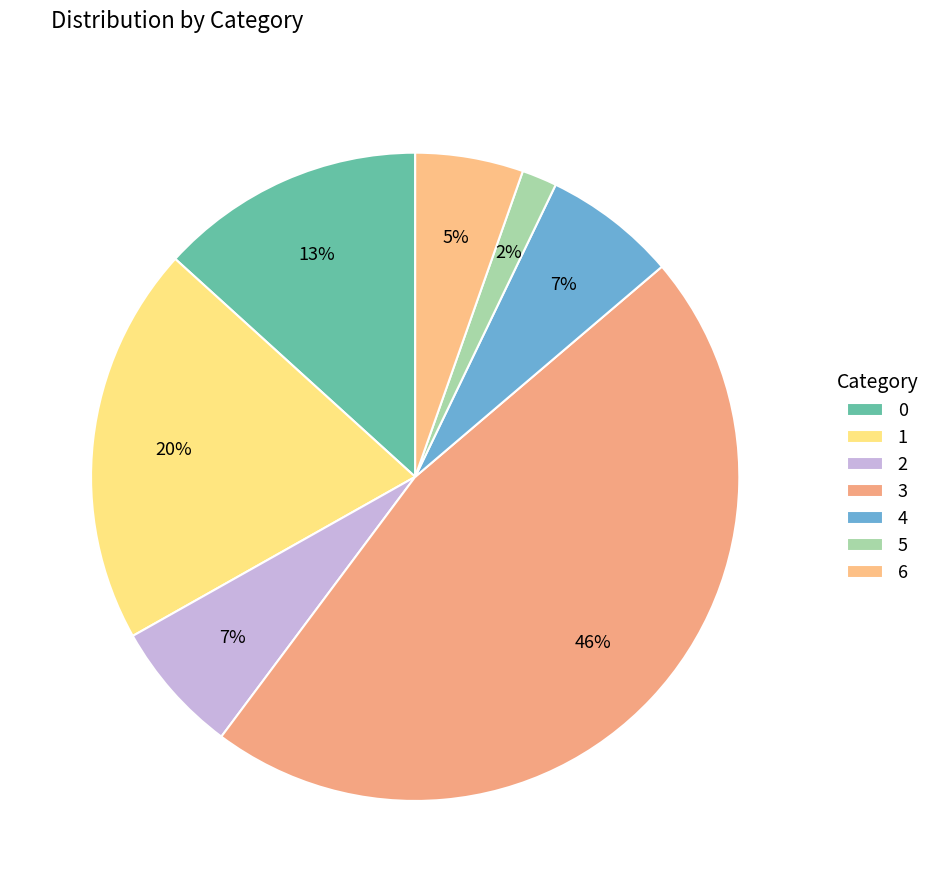

Is it true that 1 is 20% of the pie?

True